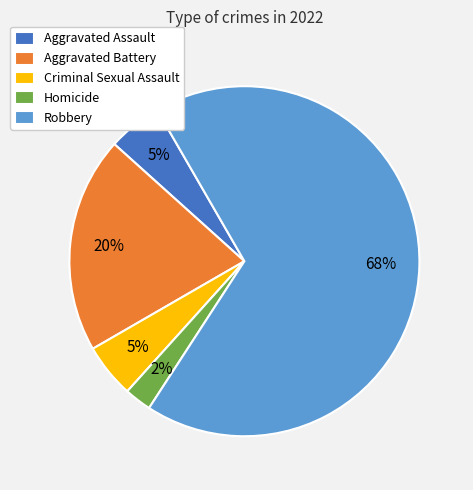

Which slice is the smallest?

Homicide